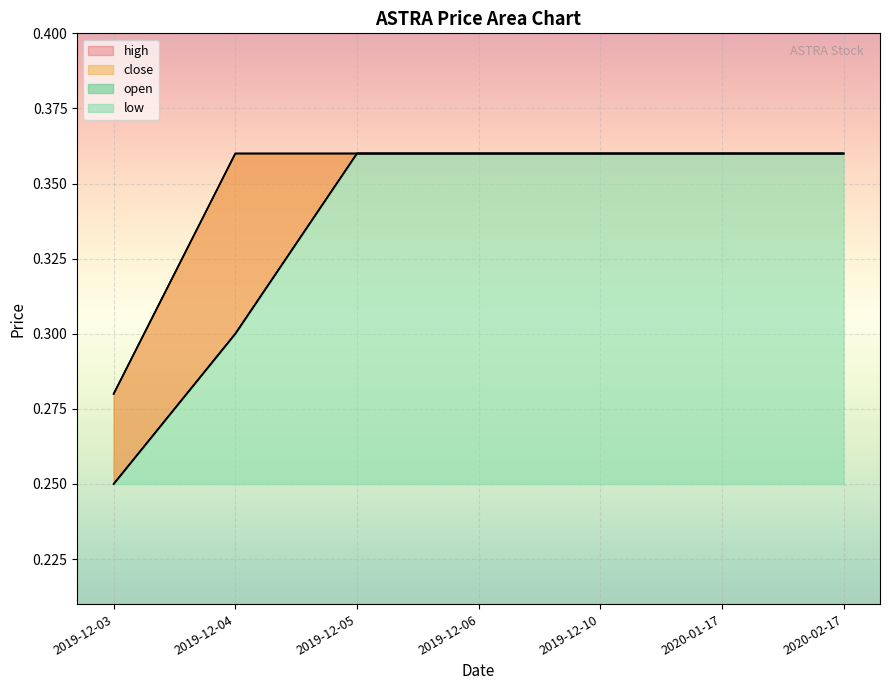

What is the approximate value of low at 2020-02-17?

0.4